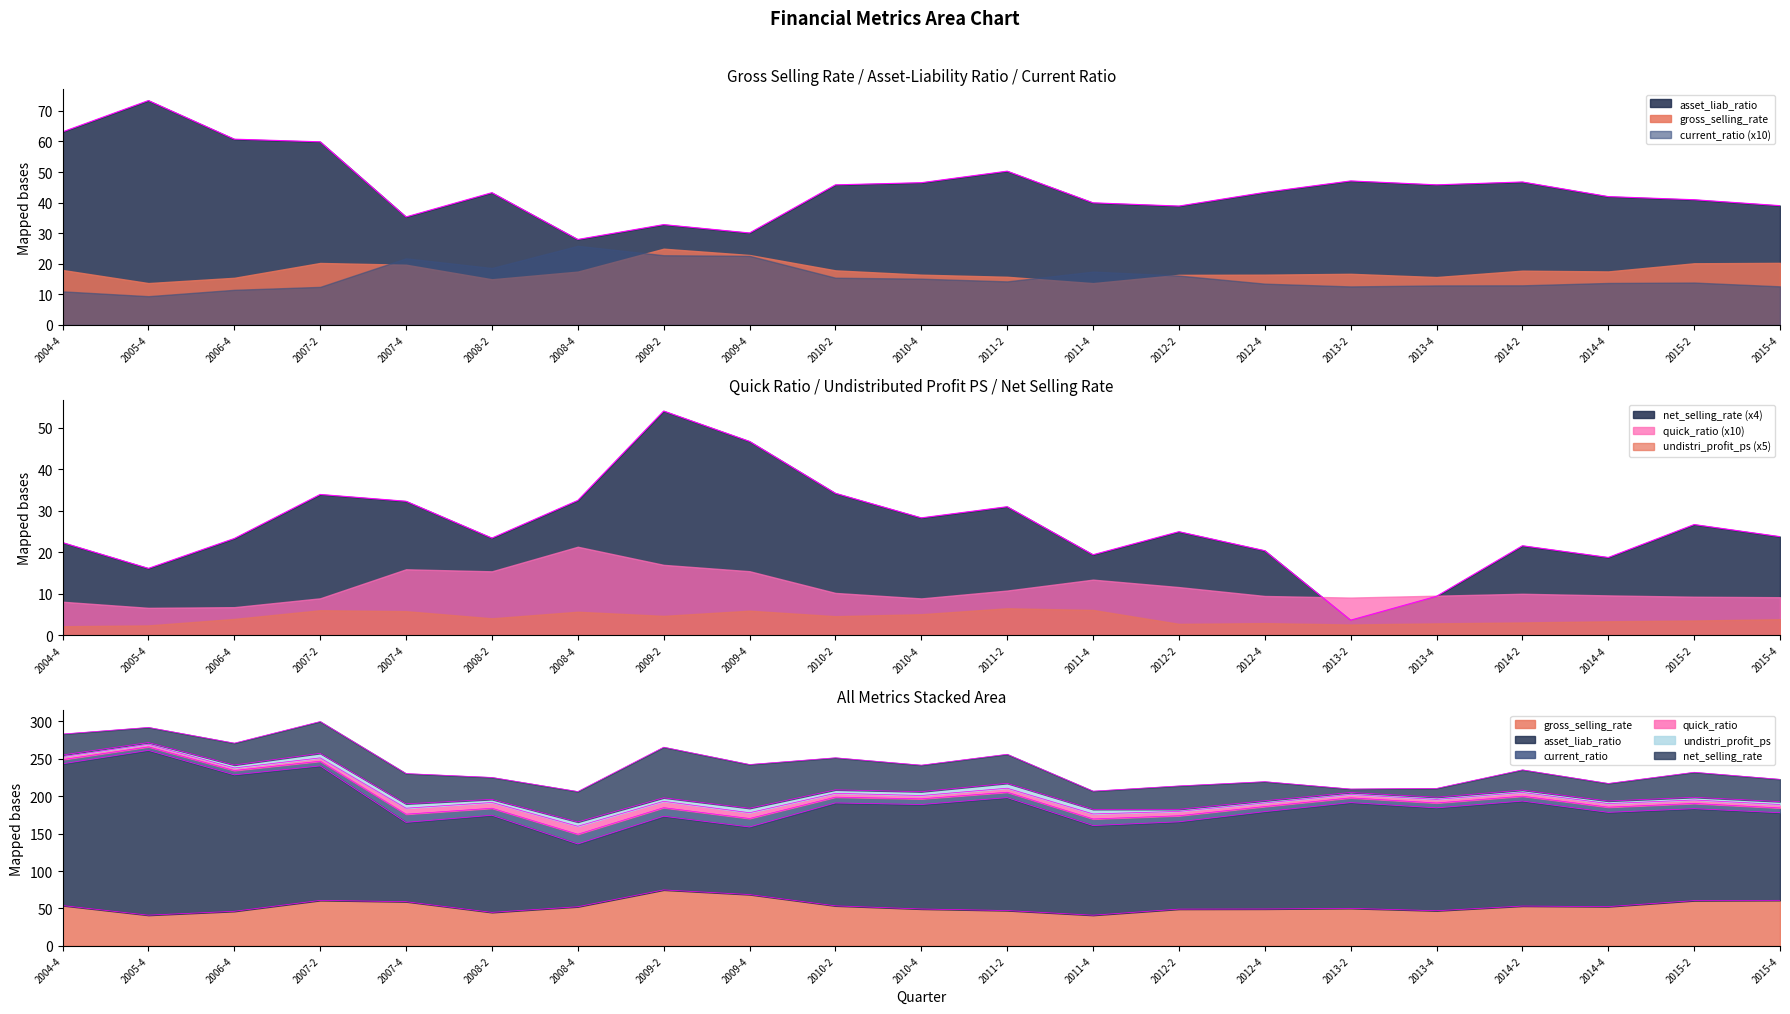

What is the difference between the net_selling_rate values at 2005-4 and 2008-4?

16.4